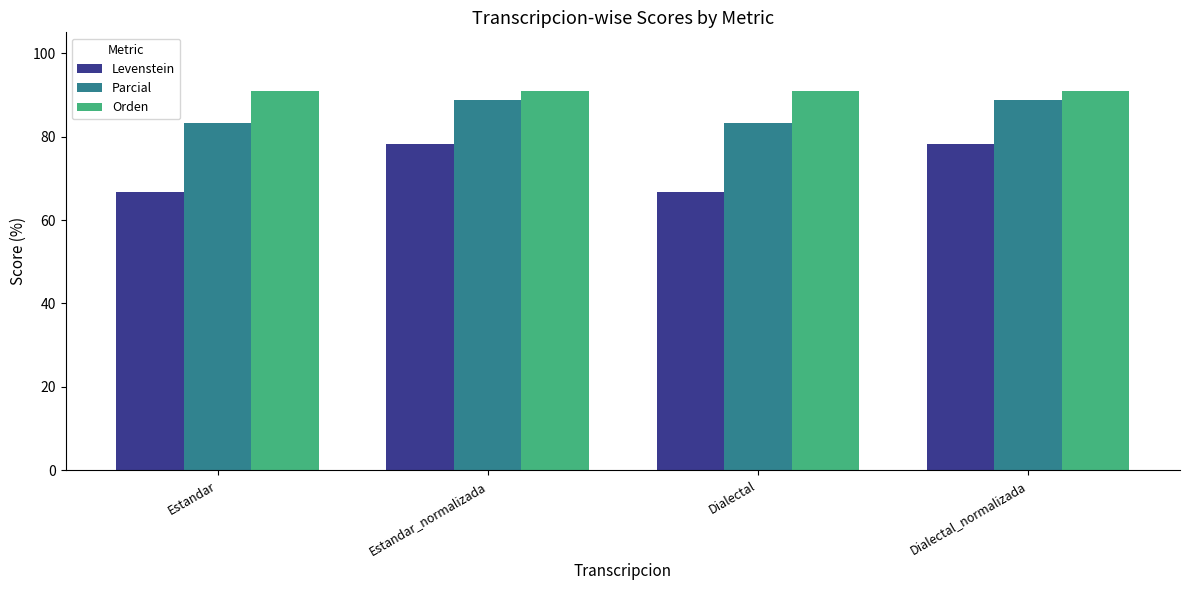

Is it true that Parcial equals 126.8 at Dialectal?

False